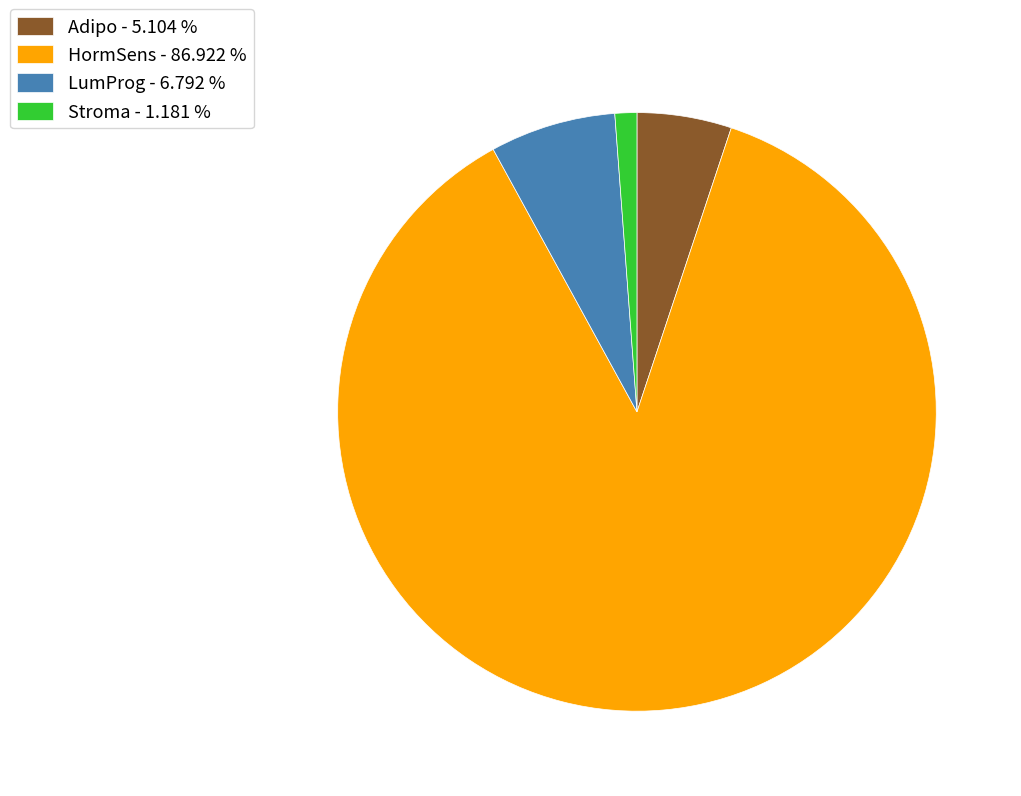

Is there any slice that represents more than half of the pie?

Yes